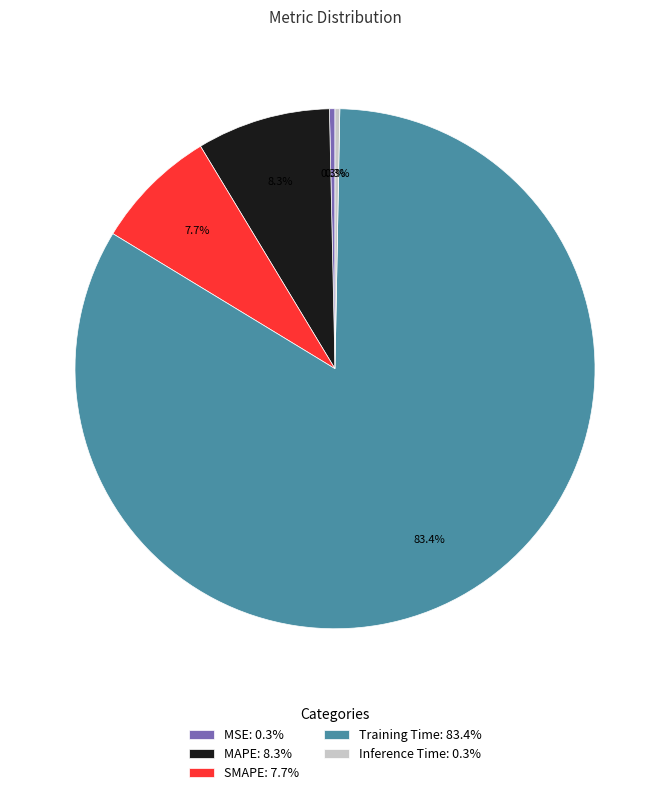

Which has a higher value, MSE: 0.3% or MAPE: 8.3%?

MAPE: 8.3%